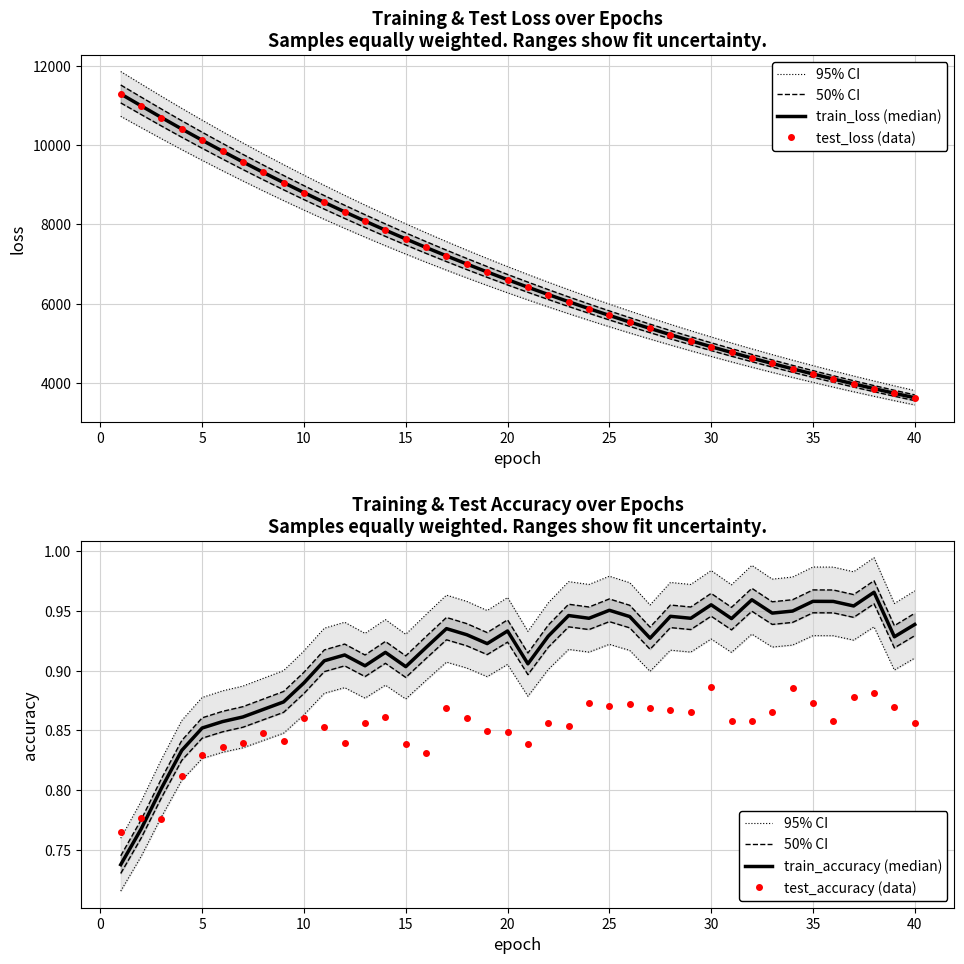

How many data points does each series have?

40